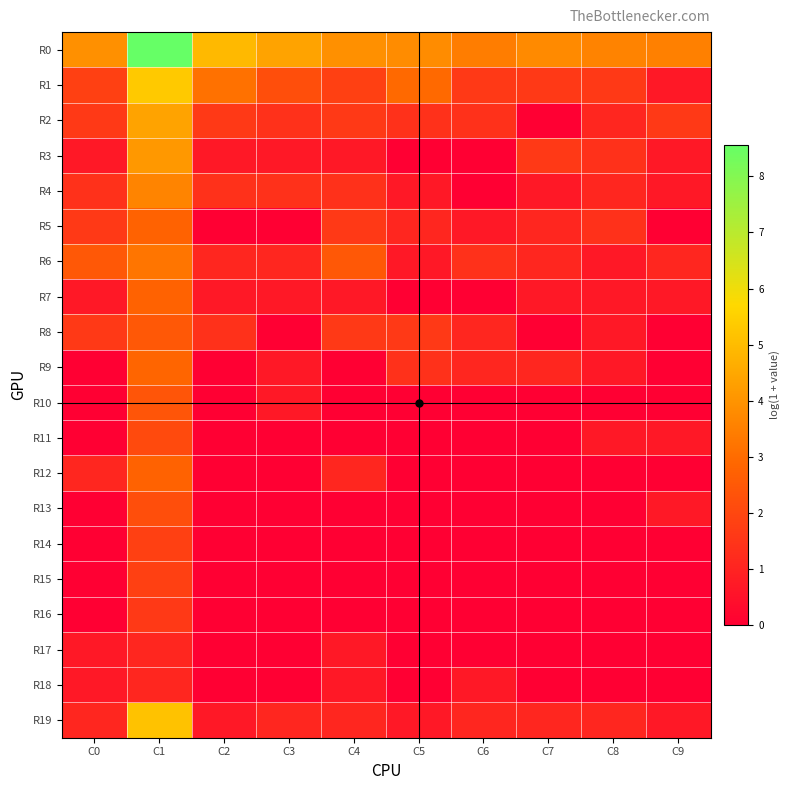

What is the greatest value displayed?

8.6